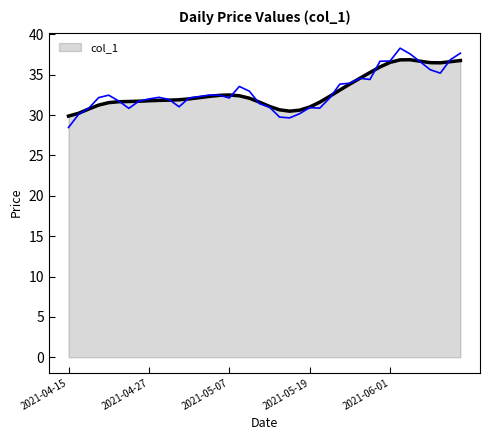

What is the average value?

32.9